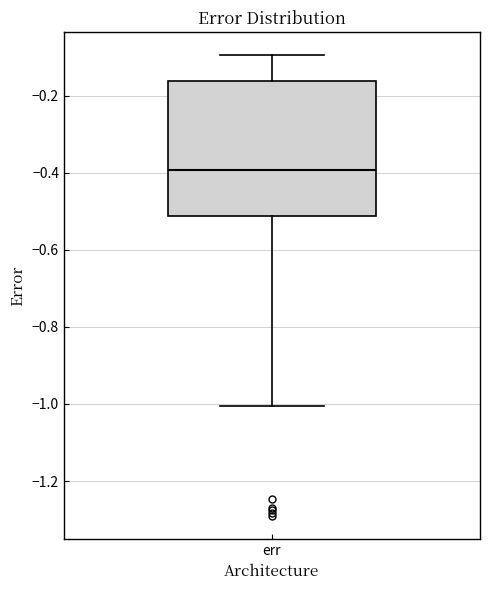

Read this box plot against the y-axis: the position of the median line, the range covered by the box, and the ends of both whiskers. The values are not printed on the chart, so give them approximately, as read against the axis.

median -0.40, box -0.52 to -0.16, whiskers -1.00 to -0.10